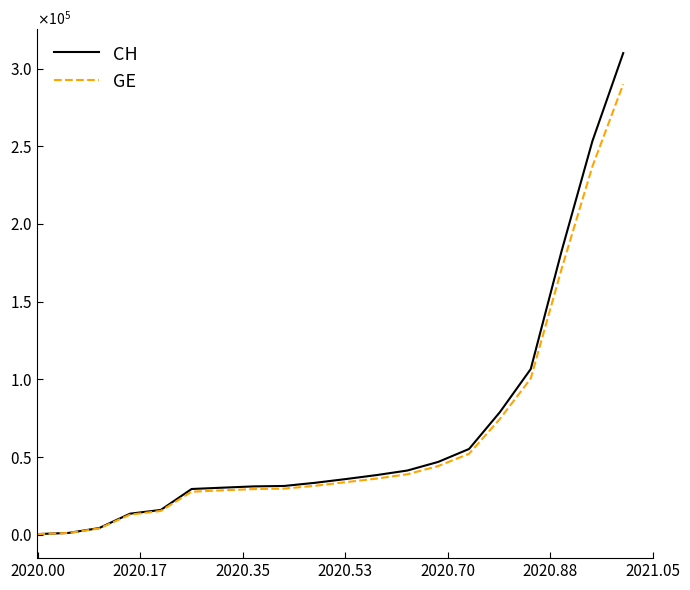

True or false: CH and GE intersect in this chart.

False